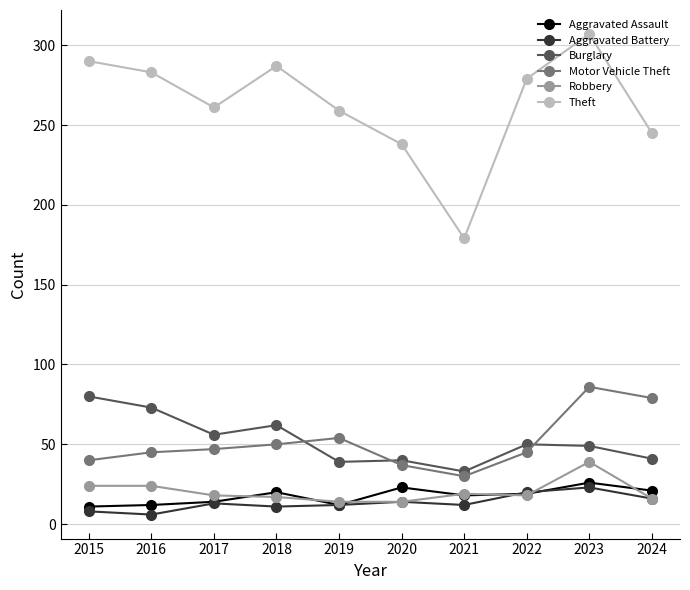

Which series has the largest total across all categories?

Theft